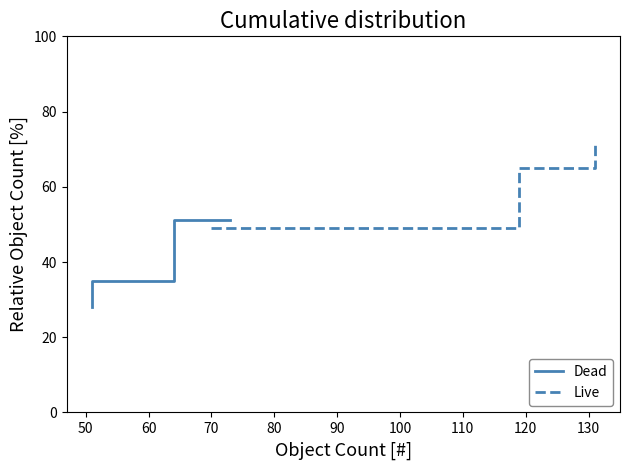

The Dead series shows 35.0 at 50. True or false?

True